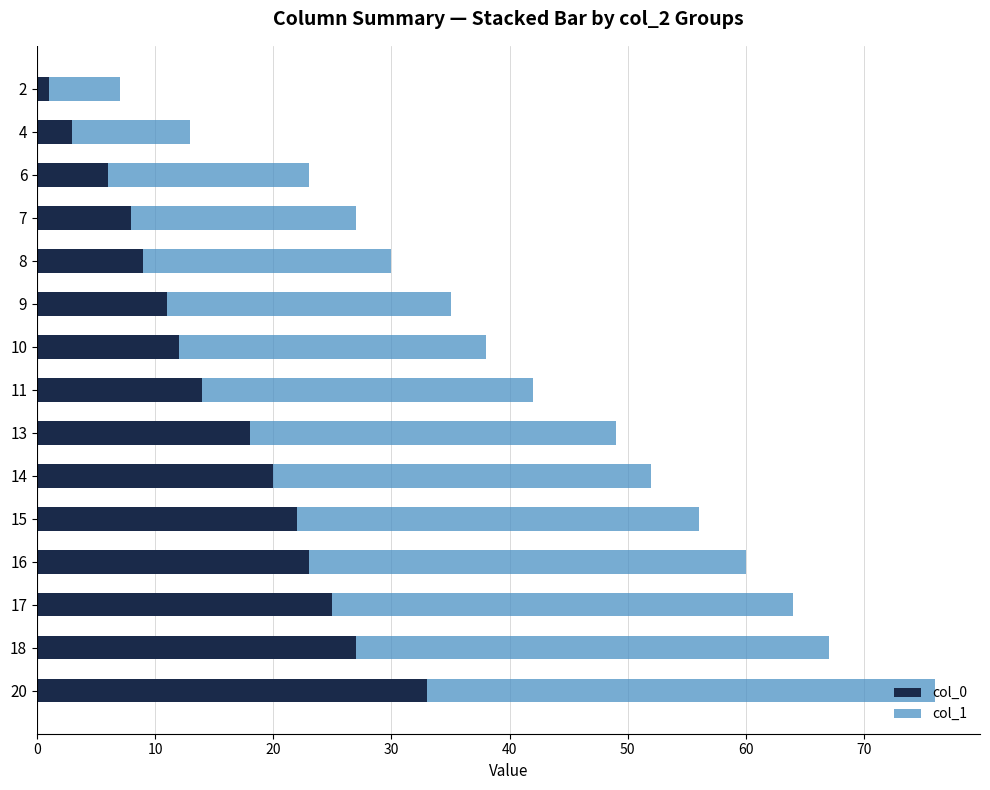

At which label is col_0 closest to 17?

13